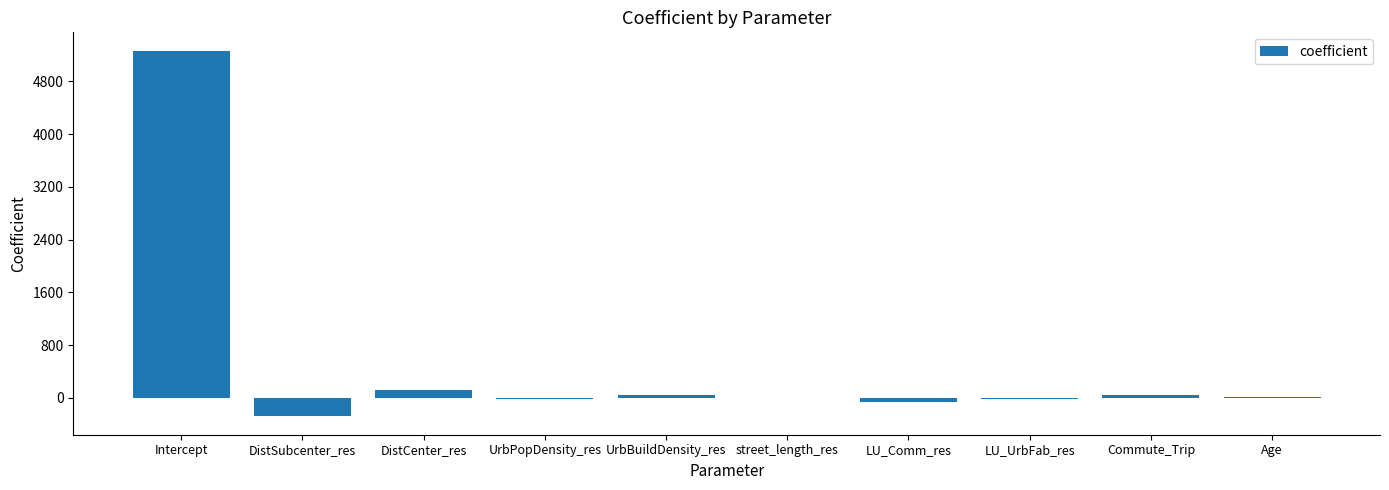

What is the difference between the values at LU_Comm_res and street_length_res?

57.6